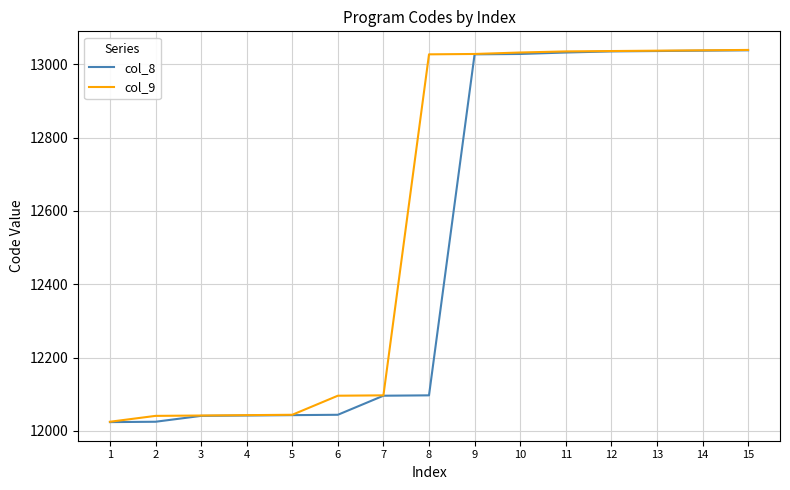

Between 2 and 13, which series saw the biggest shift?

col_8